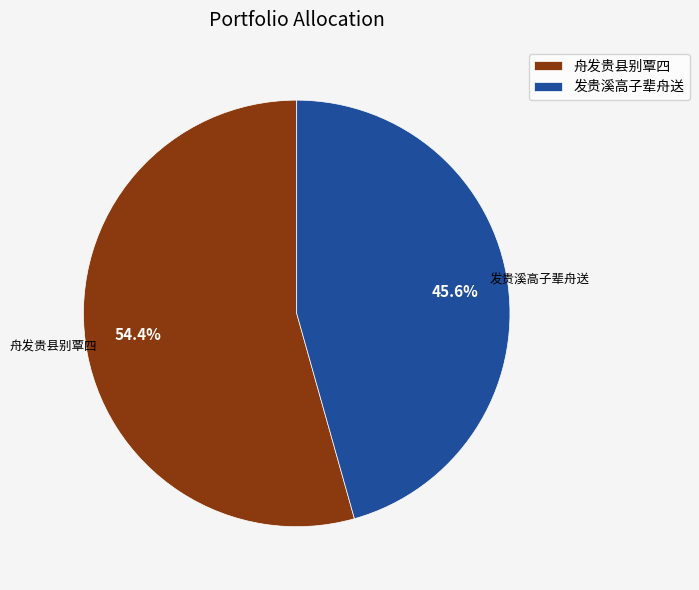

The 发贵溪高子辈舟送 slice represents 46% of the pie. True or false?

True